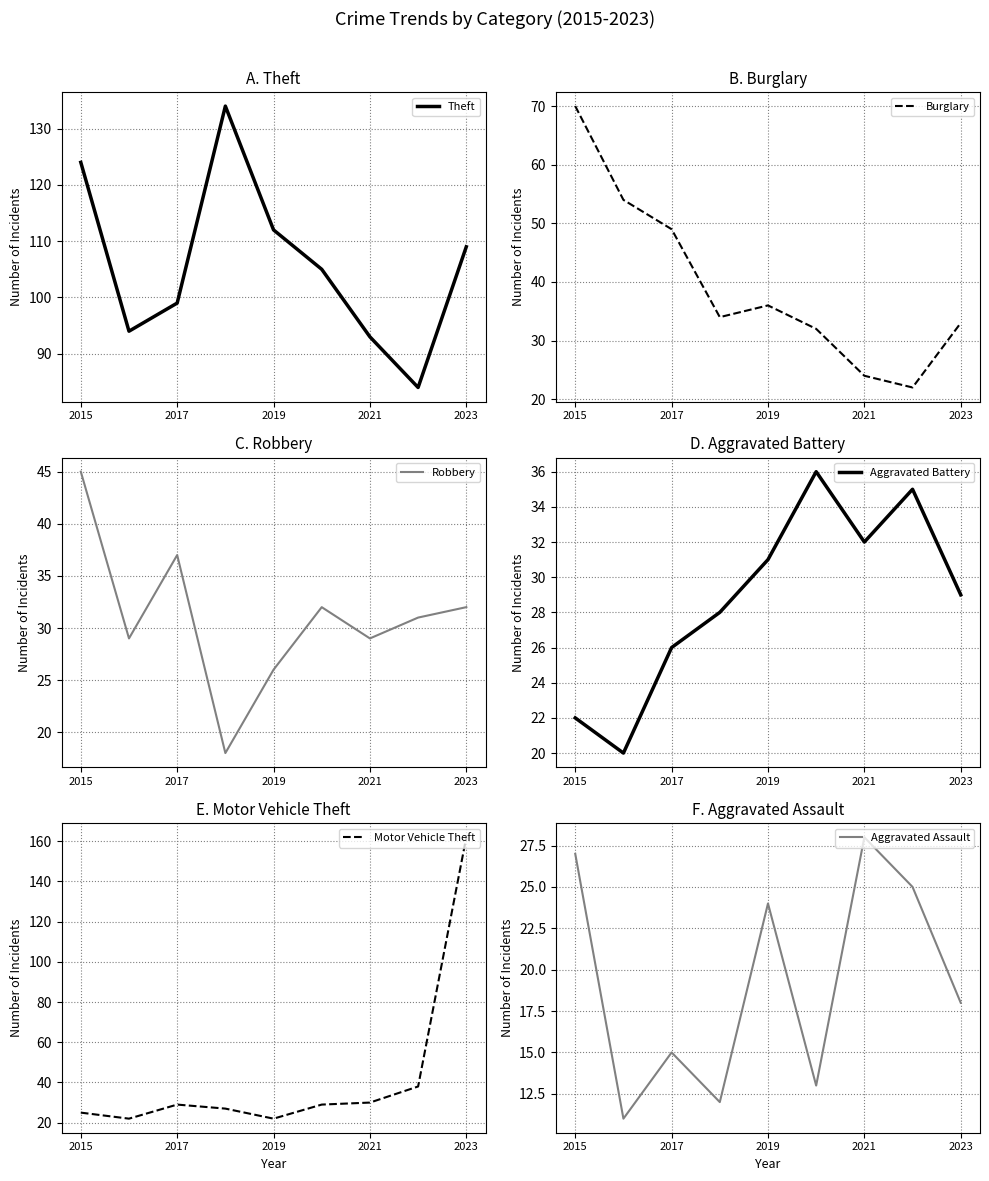

How many interior local valleys does the Burglary series have?

2